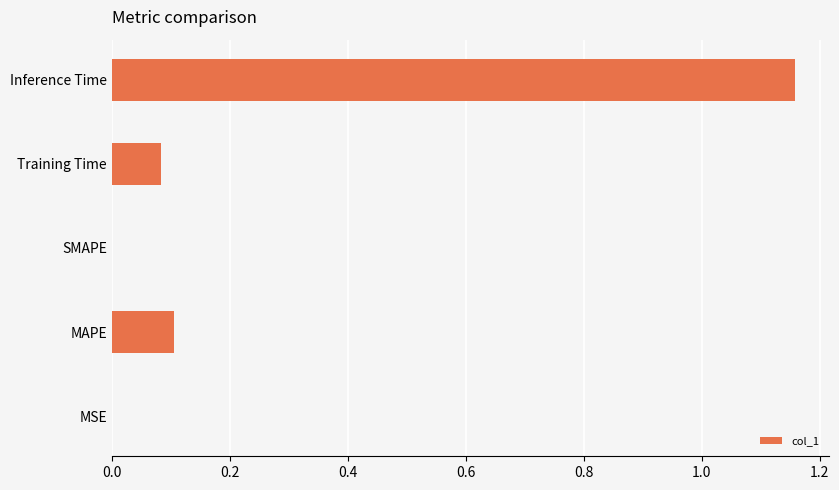

What is the average value?

0.3